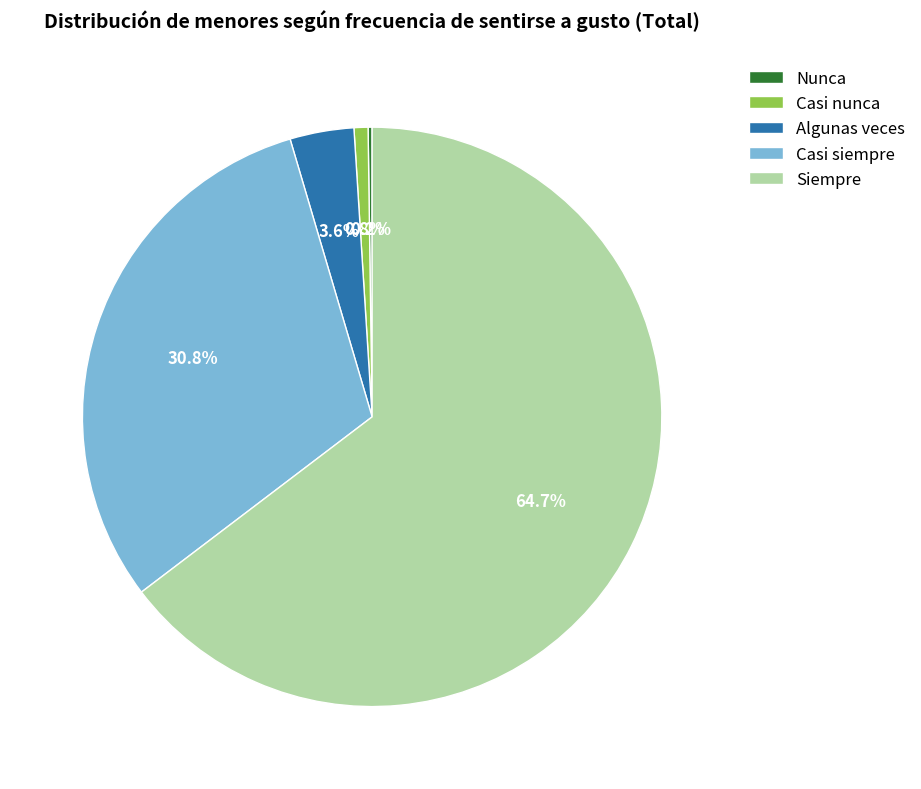

Which slice is the largest?

Siempre